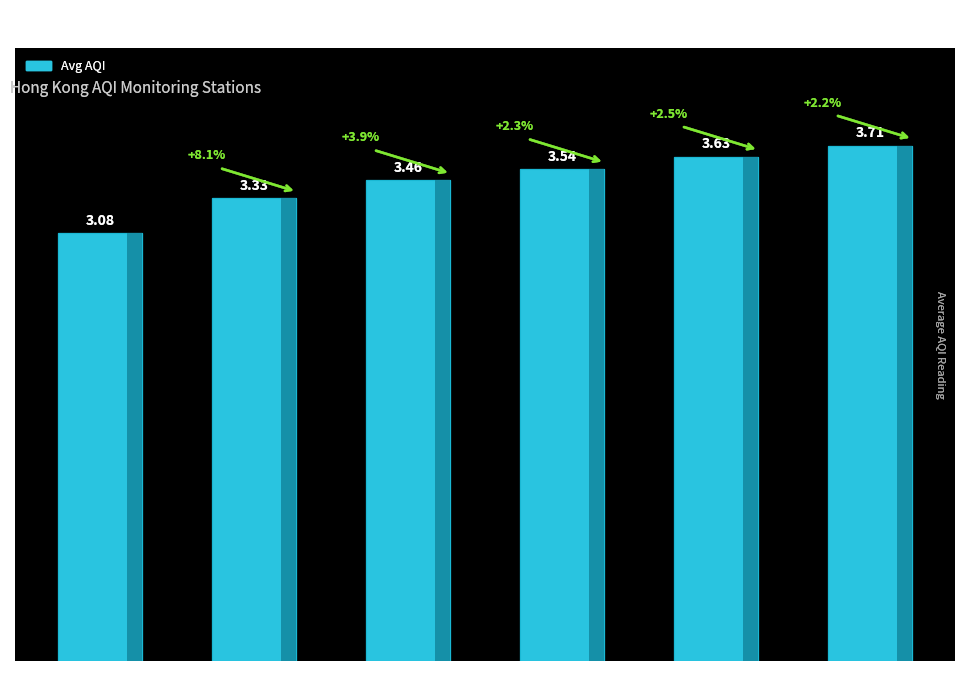

Which label corresponds to the smallest value in the chart?

Central/Western